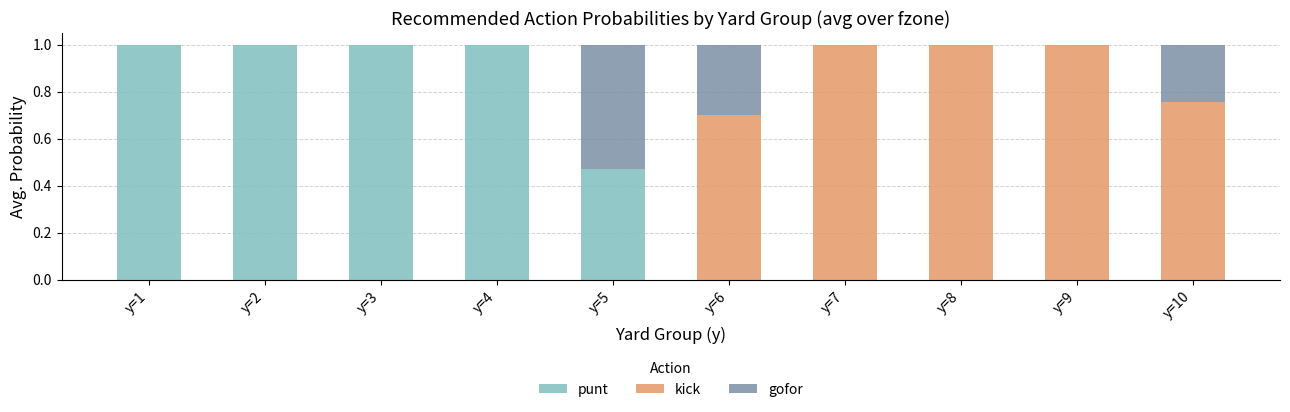

The value of punt at y=4 is 1.0. True or false?

True